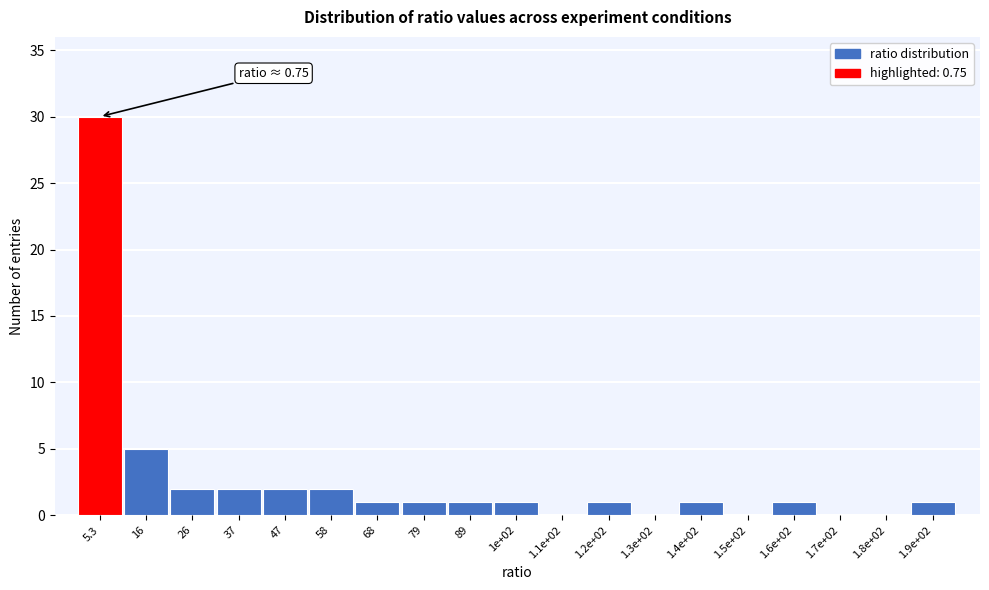

Reading left to right, what are all the values shown in this chart?

5.3=30	16=5	26=2	37=2	47=2	58=2	68=1	79=1	89=1	1e+02=1	1.1e+02=0	1.2e+02=1	1.3e+02=0	1.4e+02=1	1.5e+02=0	1.6e+02=1	1.7e+02=0	1.8e+02=0	1.9e+02=1